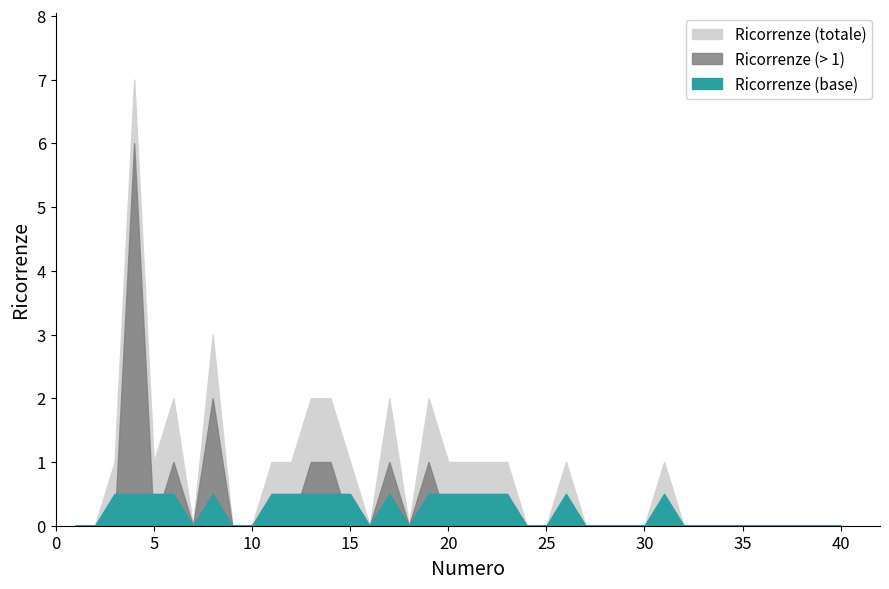

At which label is the value closest to 3?

8